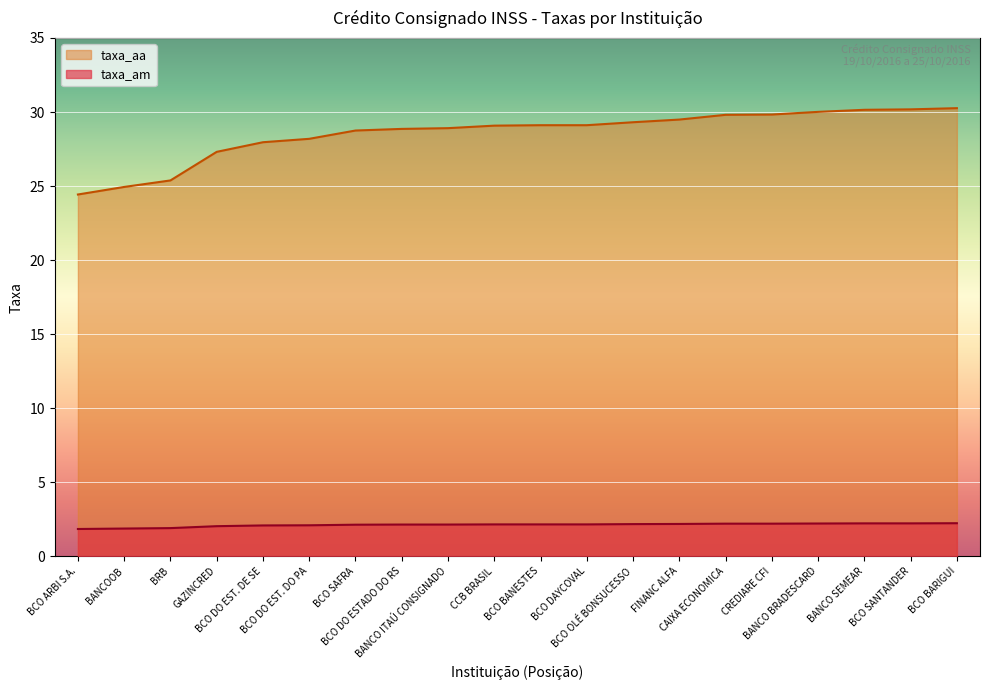

Between CCB BRASIL and BANCO BRADESCARD, which is larger?

BANCO BRADESCARD